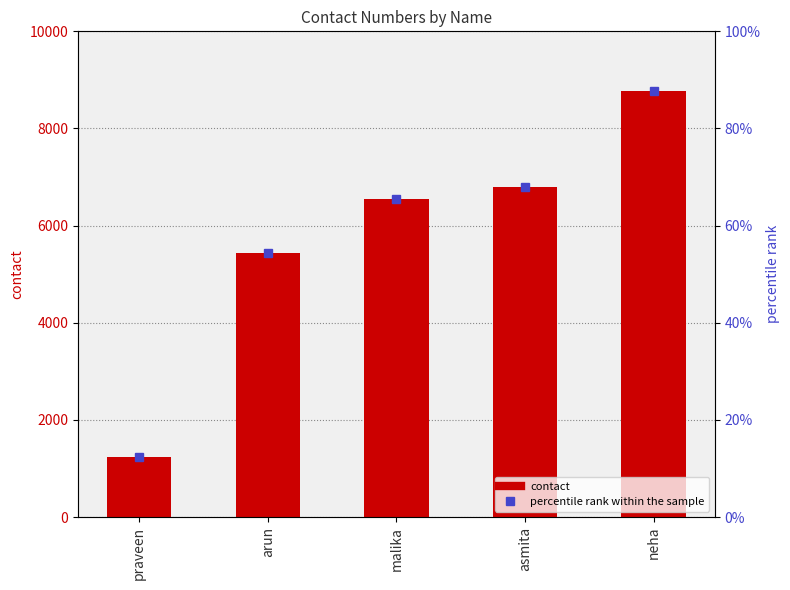

Between asmita and praveen, which is larger?

asmita